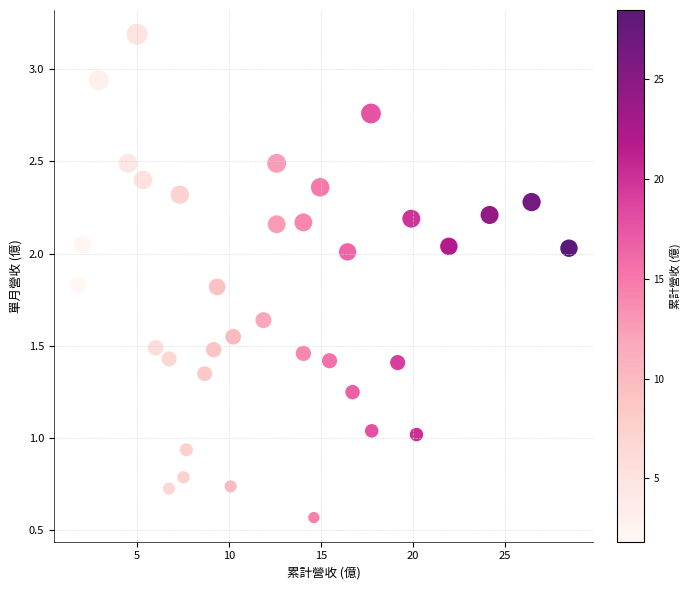

What is the range of Y values (max minus min)?

2.6